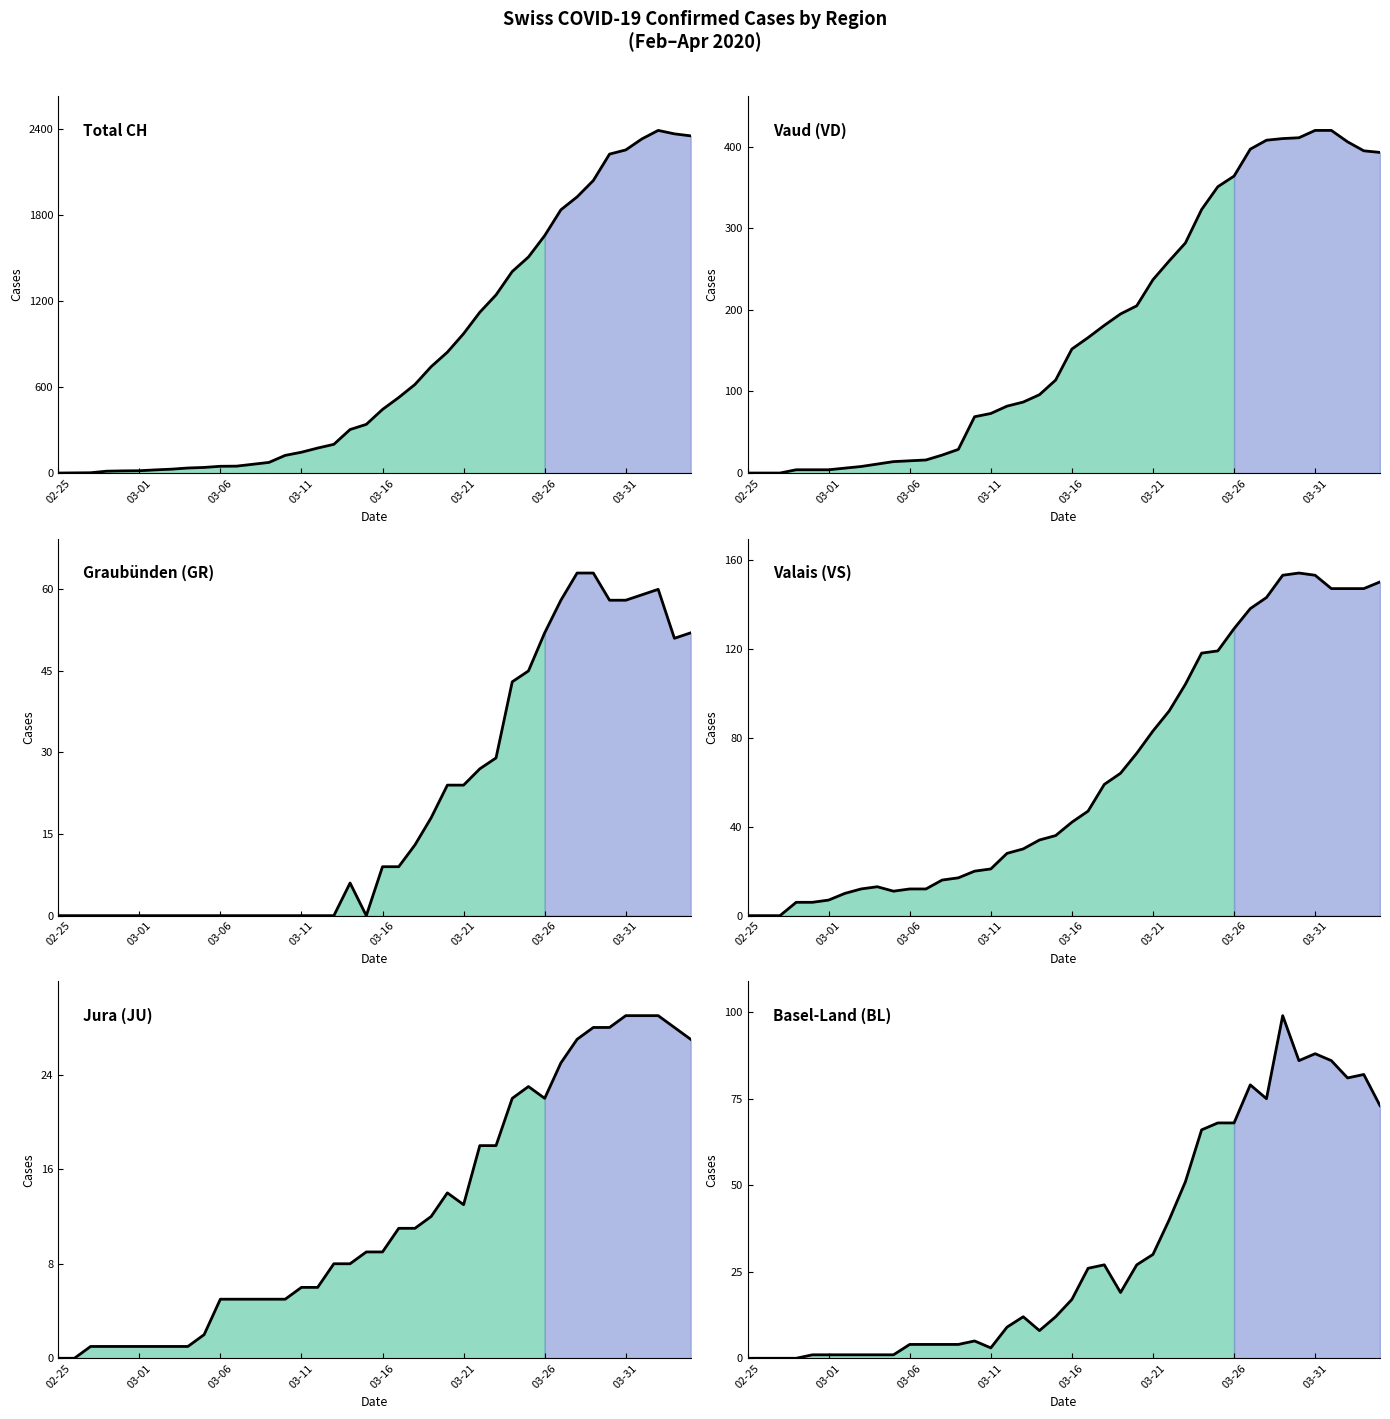

Reading left to right, list all the values displayed in this chart.

CH line: 0	1	2	13	15	16	22	27	35	39	47	48	61	74	123	145	174	200	303	339	443	526	617	741	842	971	1120	1241	1404	1505	1654	1834	1924	2038	2222	2251	2328	2387	2363	2349
VD line: 0	0	0	4	4	4	6	8	11	14	15	16	22	29	69	73	82	87	96	114	152	166	181	195	205	237	260	282	323	351	364	397	408	410	411	420	420	406	395	393
GR line: 0	0	0	0	0	0	0	0	0	0	0	0	0	0	0	0	0	0	6	0	9	9	13	18	24	24	27	29	43	45	52	58	63	63	58	58	59	60	51	52
VS line: 0	0	0	6	6	7	10	12	13	11	12	12	16	17	20	21	28	30	34	36	42	47	59	64	73	83	92	104	118	119	129	138	143	153	154	153	147	147	147	150
JU line: 0	0	1	1	1	1	1	1	1	2	5	5	5	5	5	6	6	8	8	9	9	11	11	12	14	13	18	18	22	23	22	25	27	28	28	29	29	29	28	27
BL line: 0	0	0	0	1	1	1	1	1	1	4	4	4	4	5	3	9	12	8	12	17	26	27	19	27	30	40	51	66	68	68	79	75	99	86	88	86	81	82	73